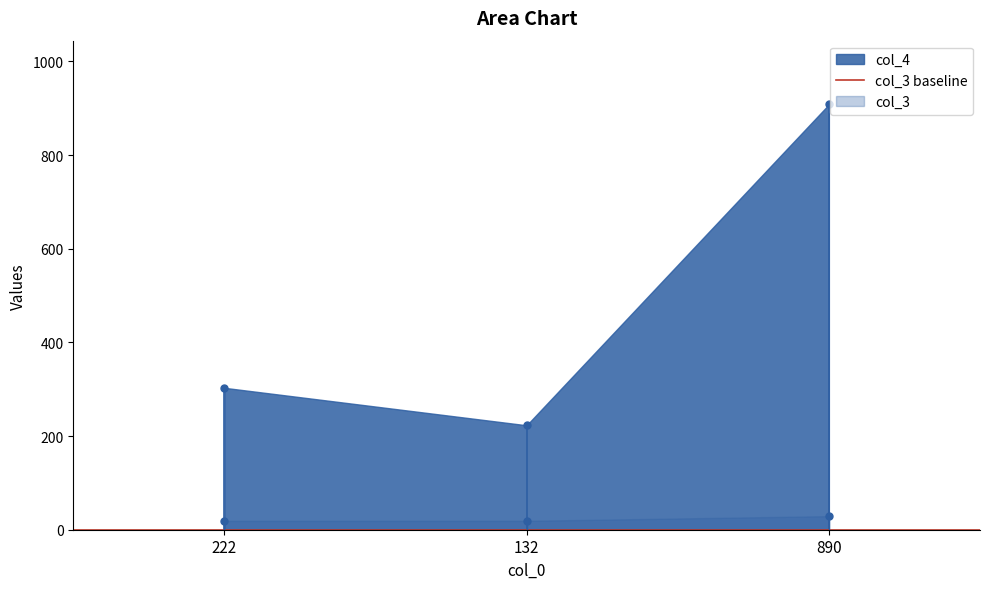

True or false: col_4 has a value of 223 at 132.

True